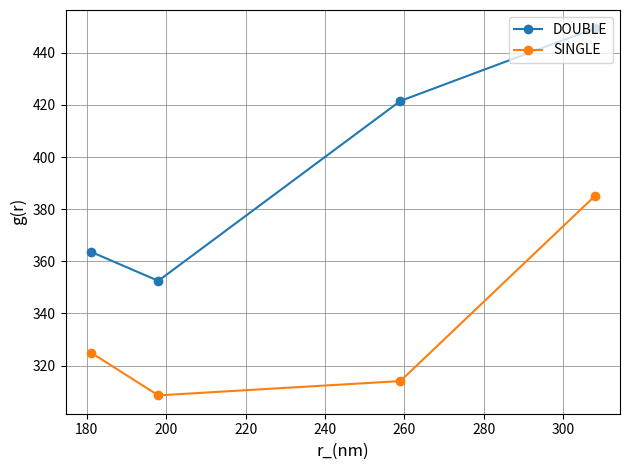

What are all the series names shown in the legend?

DOUBLE, SINGLE